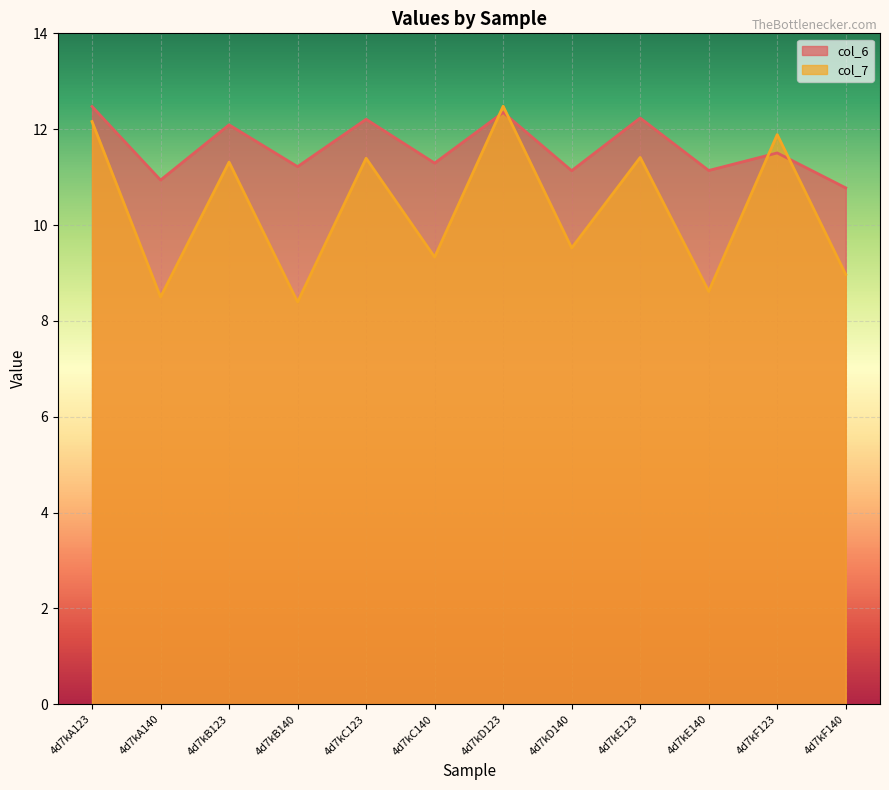

What are all the series names shown in the legend?

col_6, col_7